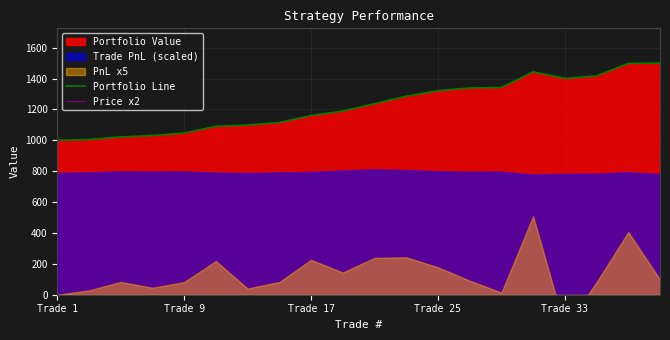

At how many categories does at least one series exceed 1044?

16